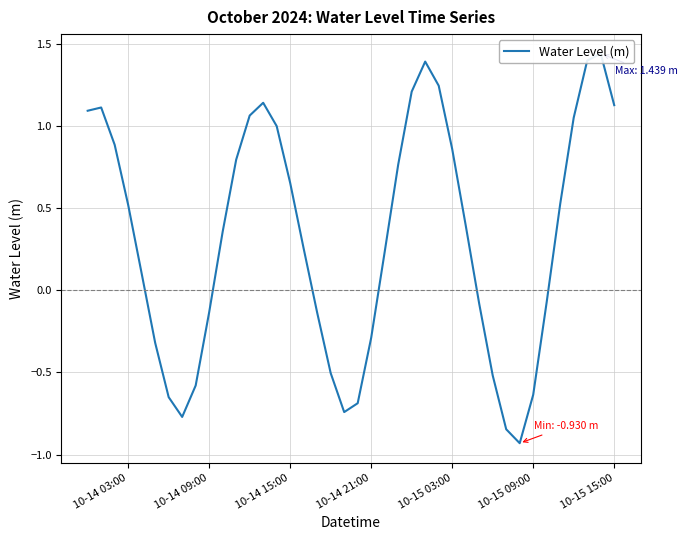

Reading right to left, transcribe all the data shown in this chart.

1.1	1.4	1.4	1.0	0.5	-0.1	-0.6	-0.9	-0.8	-0.5	-0.1	0.4	0.9	1.2	1.4	1.2	0.8	0.2	-0.3	-0.7	-0.7	-0.5	-0.1	0.3	0.7	1.0	1.1	1.1	0.8	0.4	-0.1	-0.6	-0.8	-0.7	-0.3	0.1	0.5	0.9	1.1	1.1